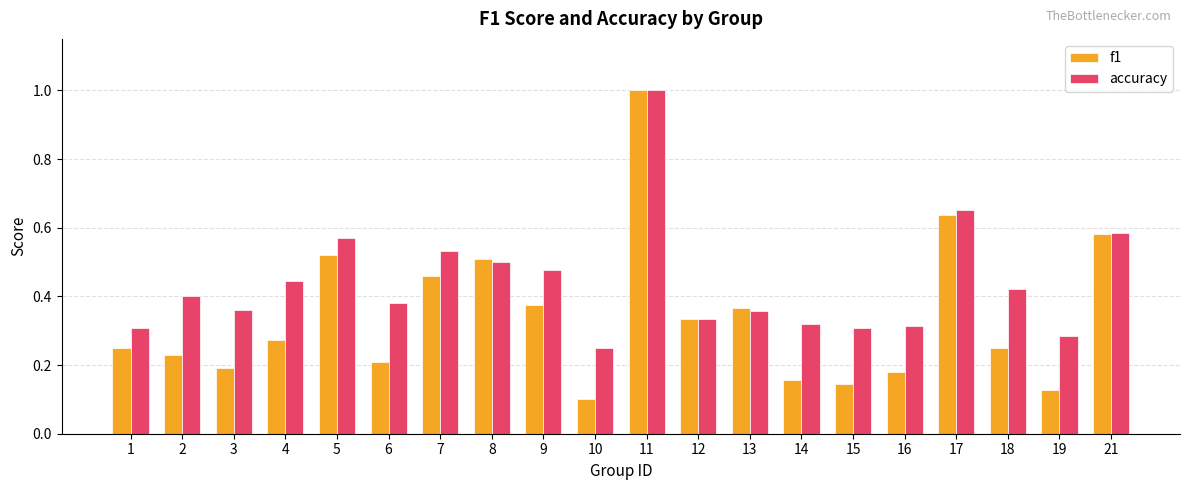

True or false: accuracy has a value of 0.2 at 18.

False